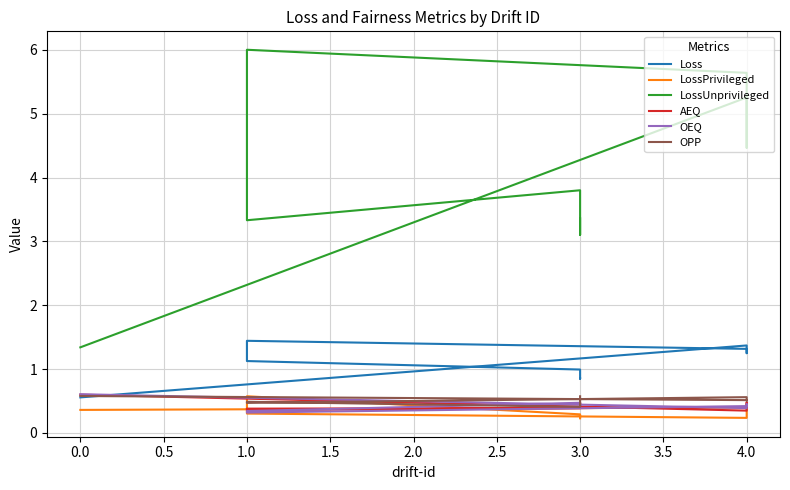

Rank the series by their maximum value, from lowest to highest.

LossPrivileged, OPP, AEQ, OEQ, Loss, LossUnprivileged